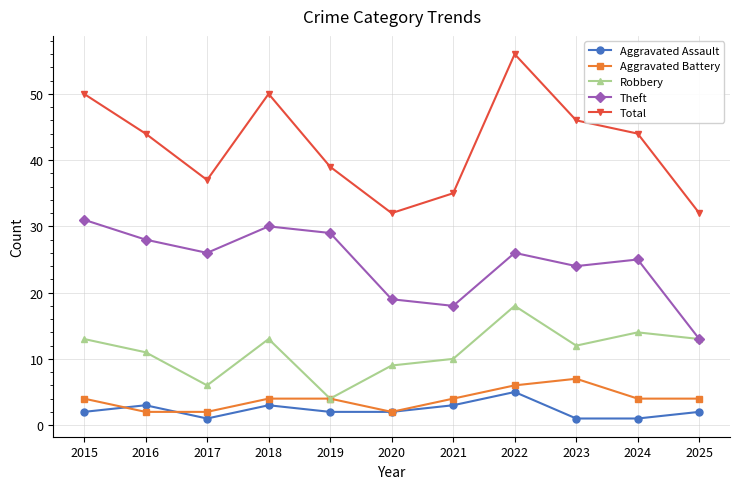

Is the value of Total at 2017 greater than the value of Aggravated Battery at 2022?

Yes